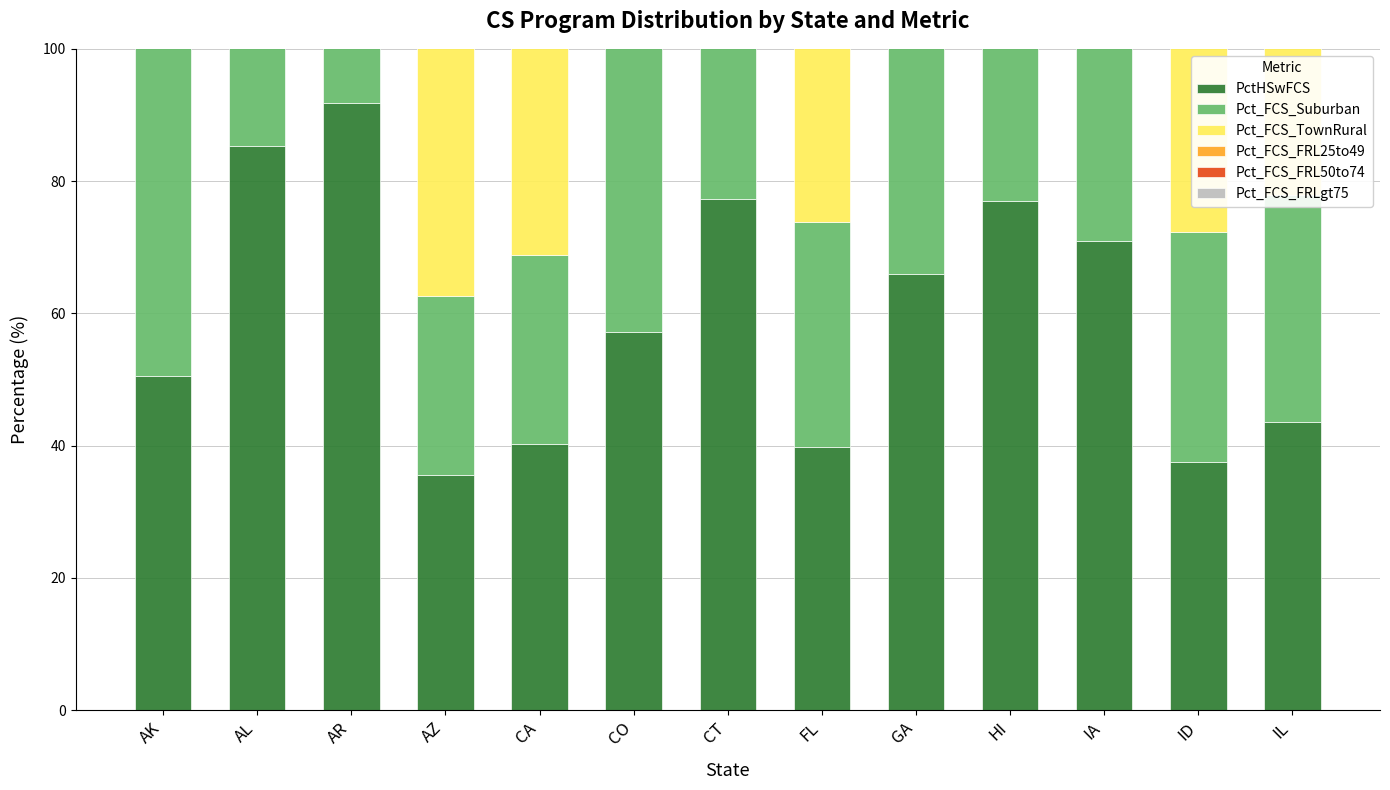

What are all the series names shown in the legend?

PctHSwFCS, Pct_FCS_Suburban, Pct_FCS_TownRural, Pct_FCS_FRL25to49, Pct_FCS_FRL50to74, Pct_FCS_FRLgt75